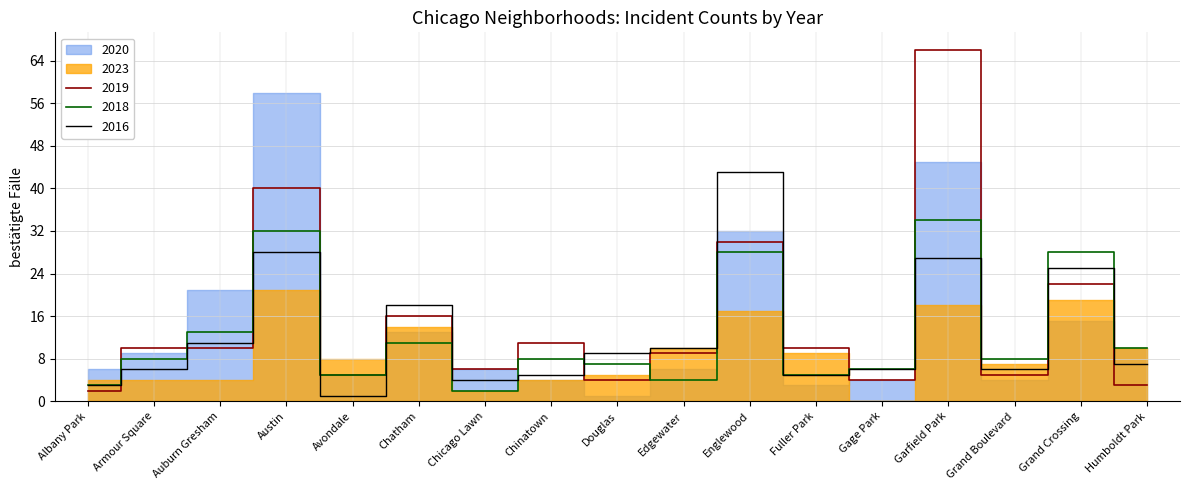

Is the value of 2019 at Garfield Park greater than the value of 2018 at Edgewater?

Yes